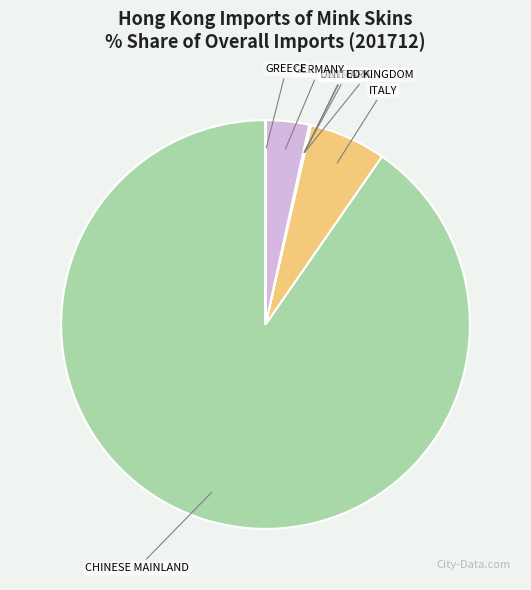

What is the majority slice?

CHINESE MAINLAND